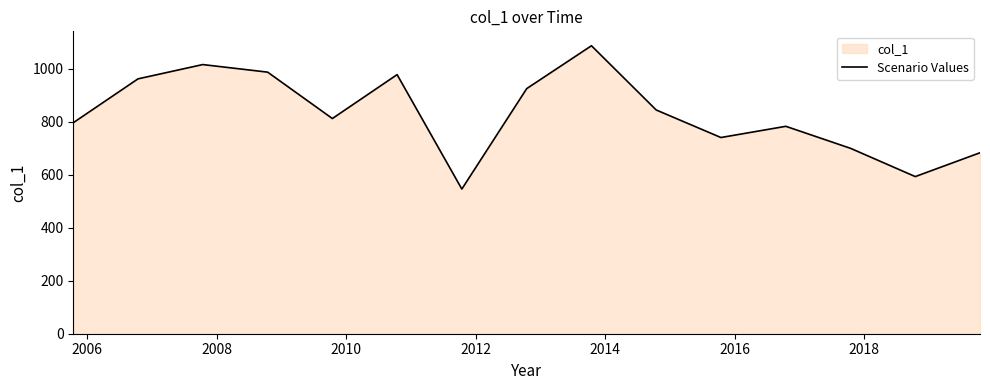

What is the sum of all values?

12445.2